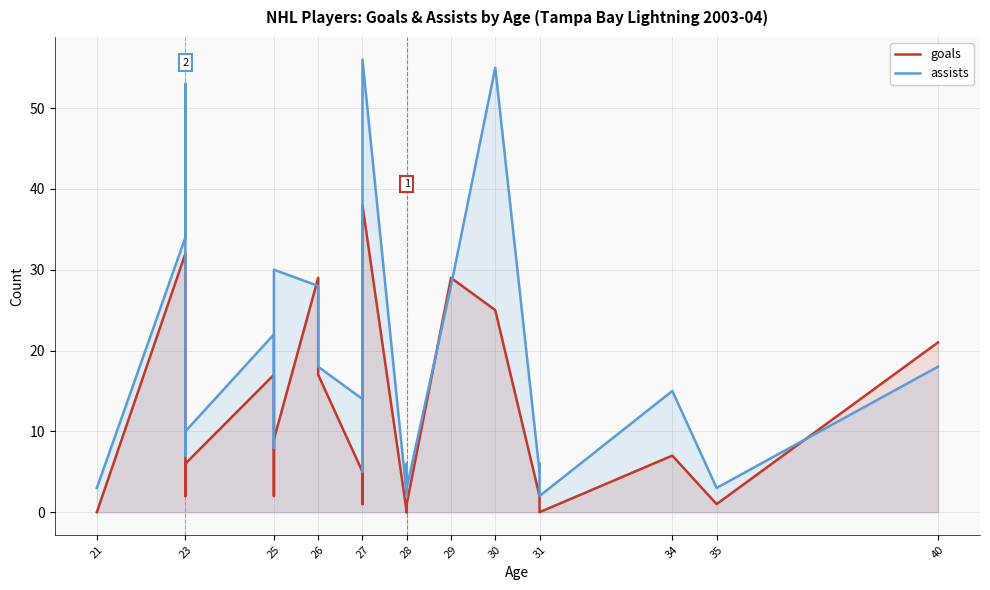

What are all the series names shown in the legend?

goals, assists